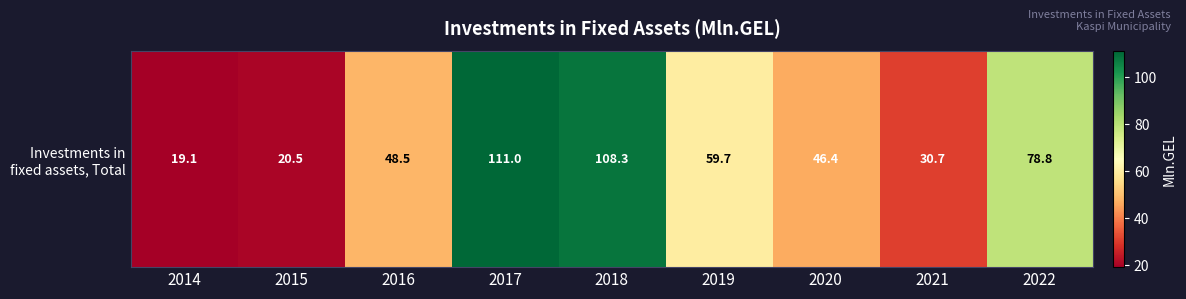

How many categories are shown in the chart?

9